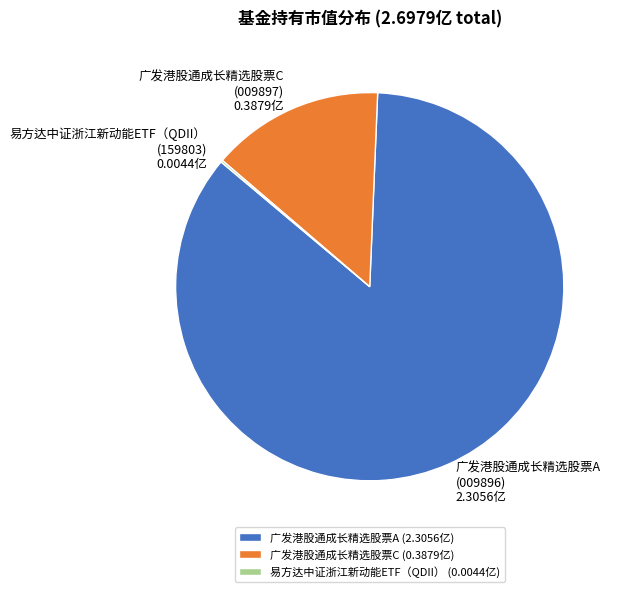

Do 广发港股通成长精选股票C (0.3879亿) and 广发港股通成长精选股票A (2.3056亿) together represent more than half of the pie?

Yes